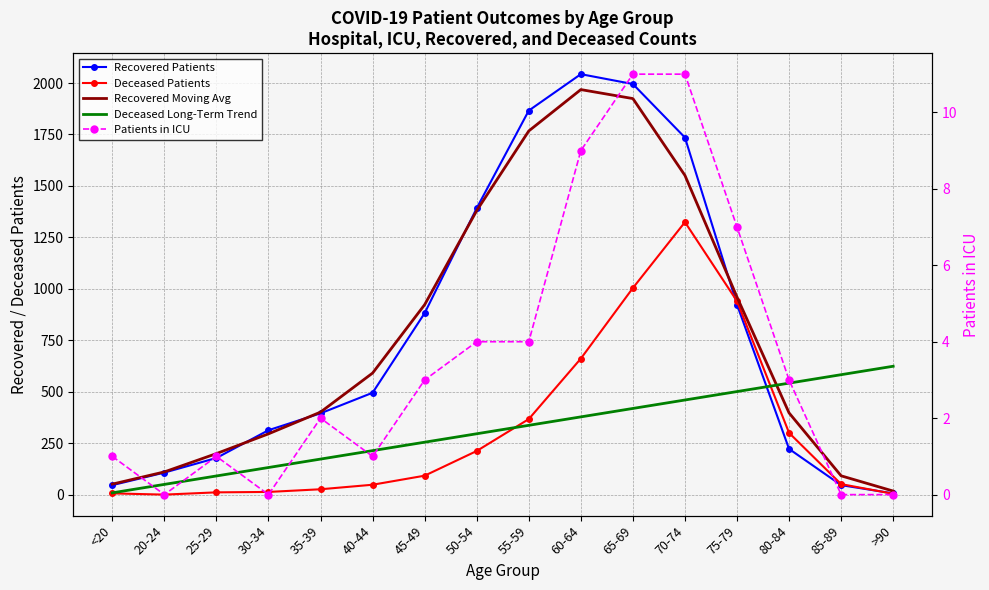

In Deceased Patients, how many points are higher than both neighbors (excluding endpoints)?

1